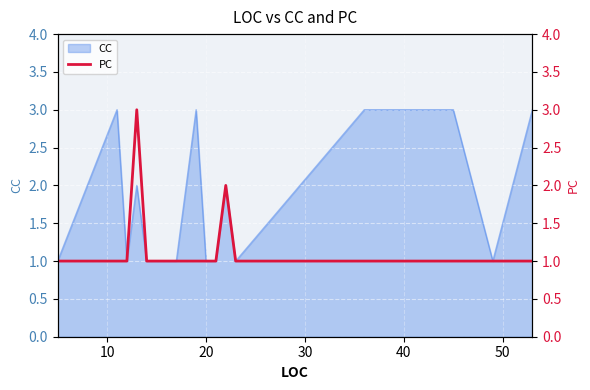

What is the maximum value for CC?

3